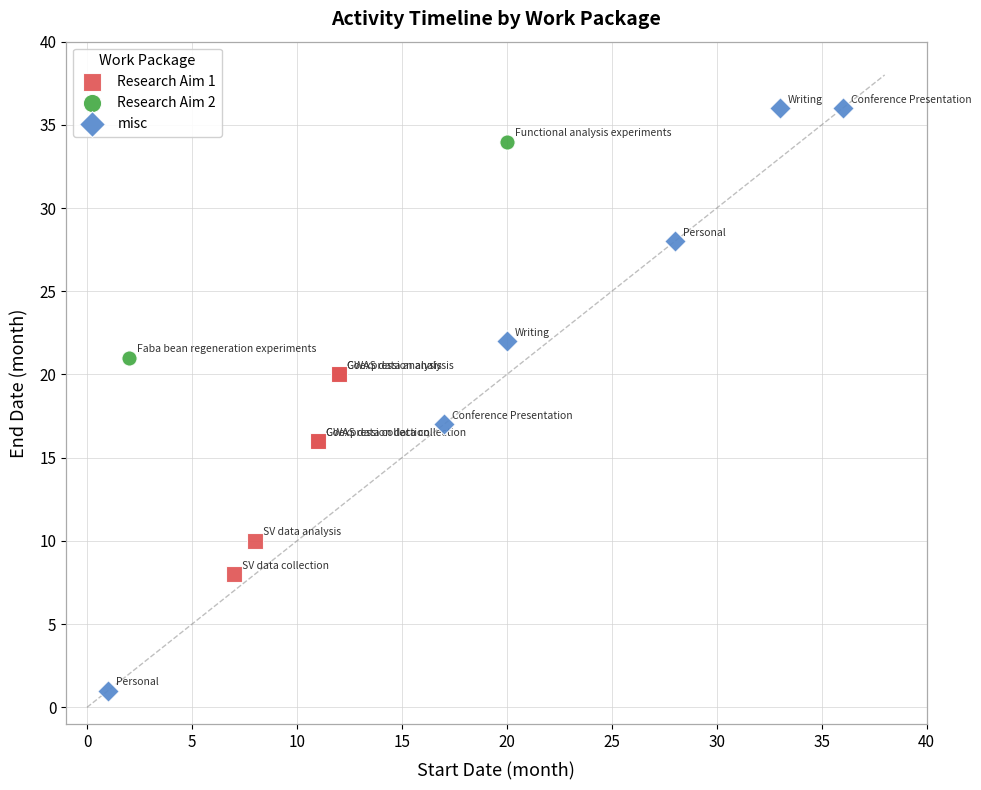

Which series reaches the minimum Y coordinate?

misc